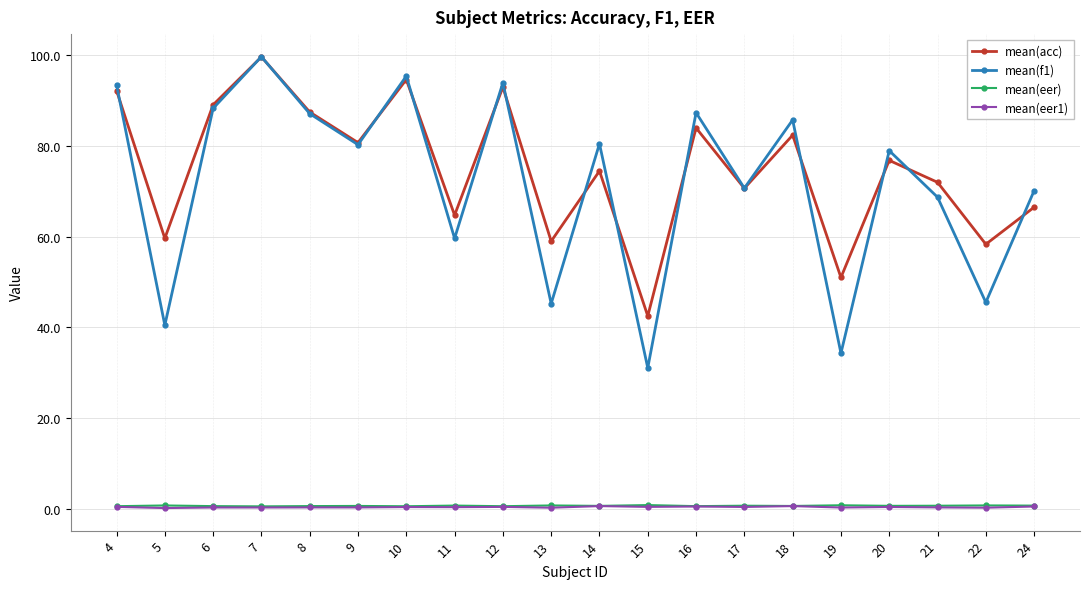

Is this an area chart (filled region under the line)?

No